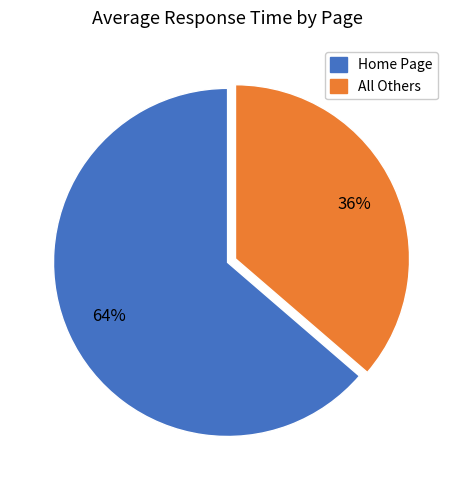

To the nearest percent, what is the average slice percentage?

50%